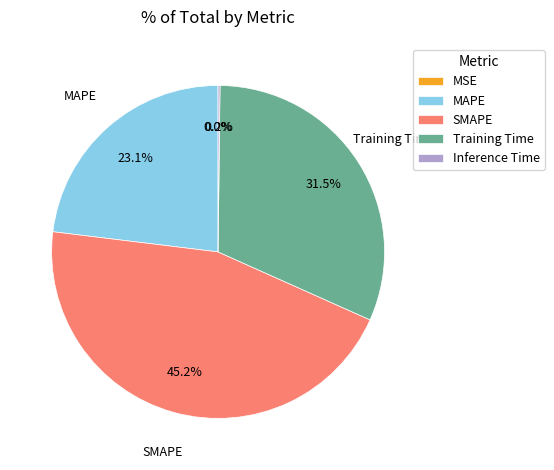

Which slice is the largest?

SMAPE